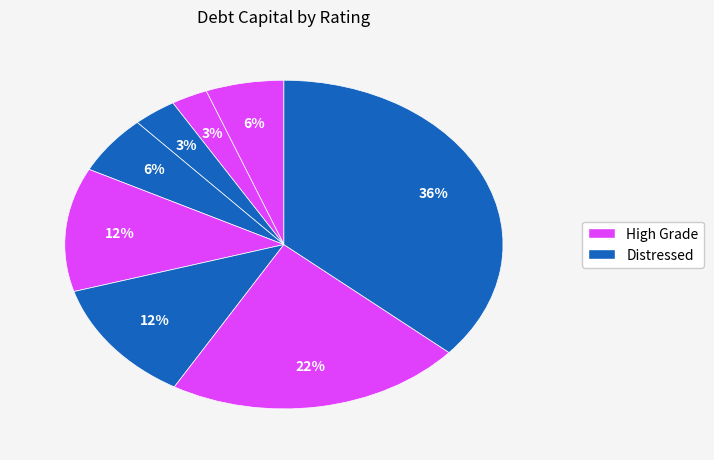

Count the number of slices in the pie.

8